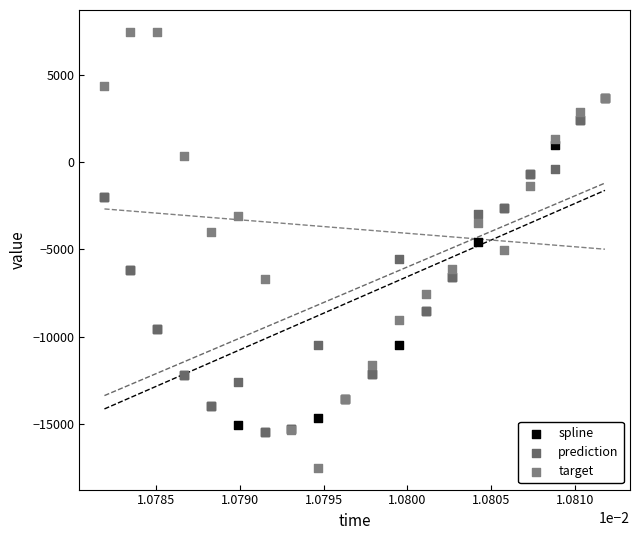

What are all the series names shown in the legend?

spline, prediction, target